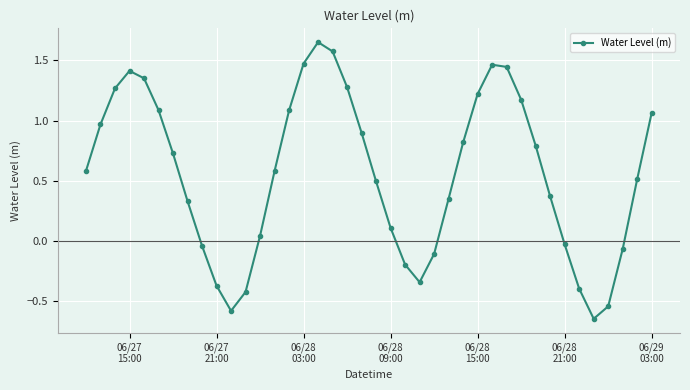

What is the sum of all values?

22.4